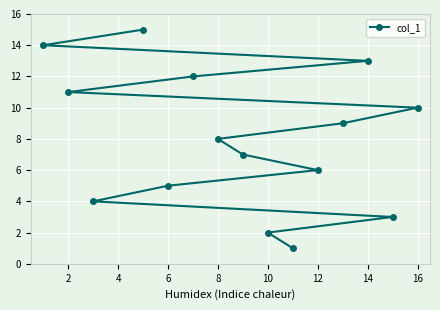

Is it true that the value at 10 is 2?

True